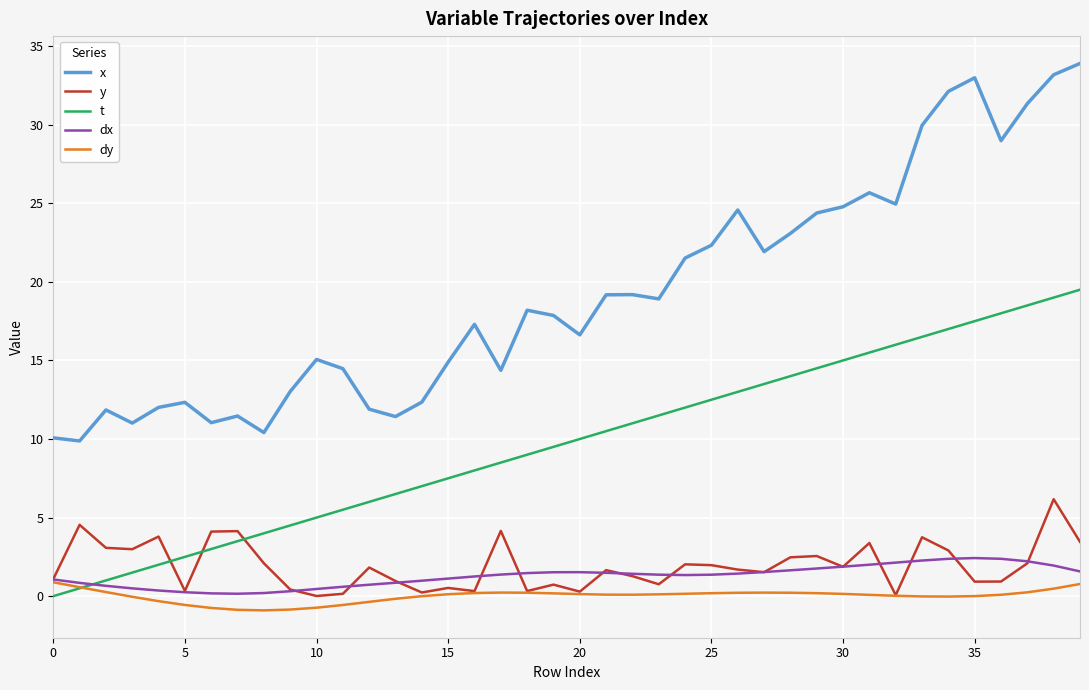

Rank the series by their maximum value, from lowest to highest.

dy, dx, y, t, x